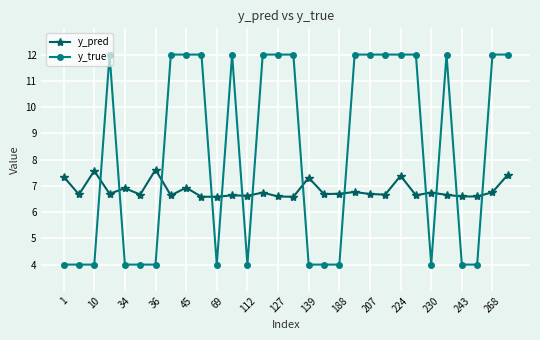

What is the difference between the second highest and second lowest values in the y_pred series?

1.0